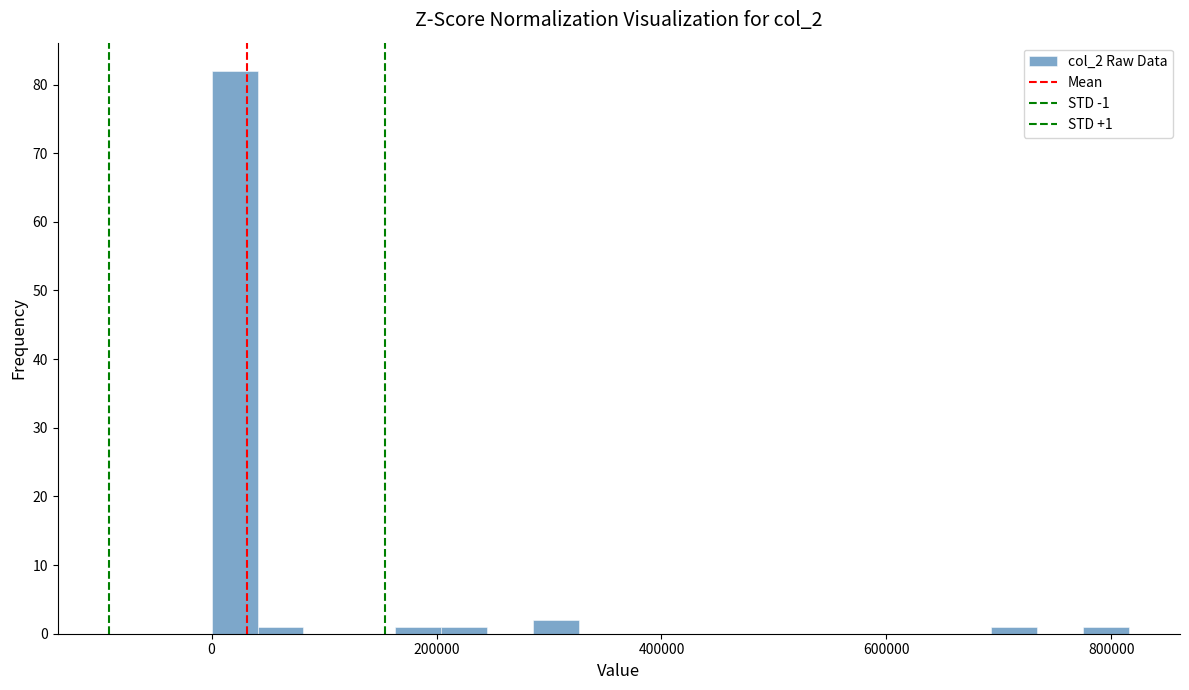

Read against the x-axis, roughly where is the centre of the tallest bar?

20000